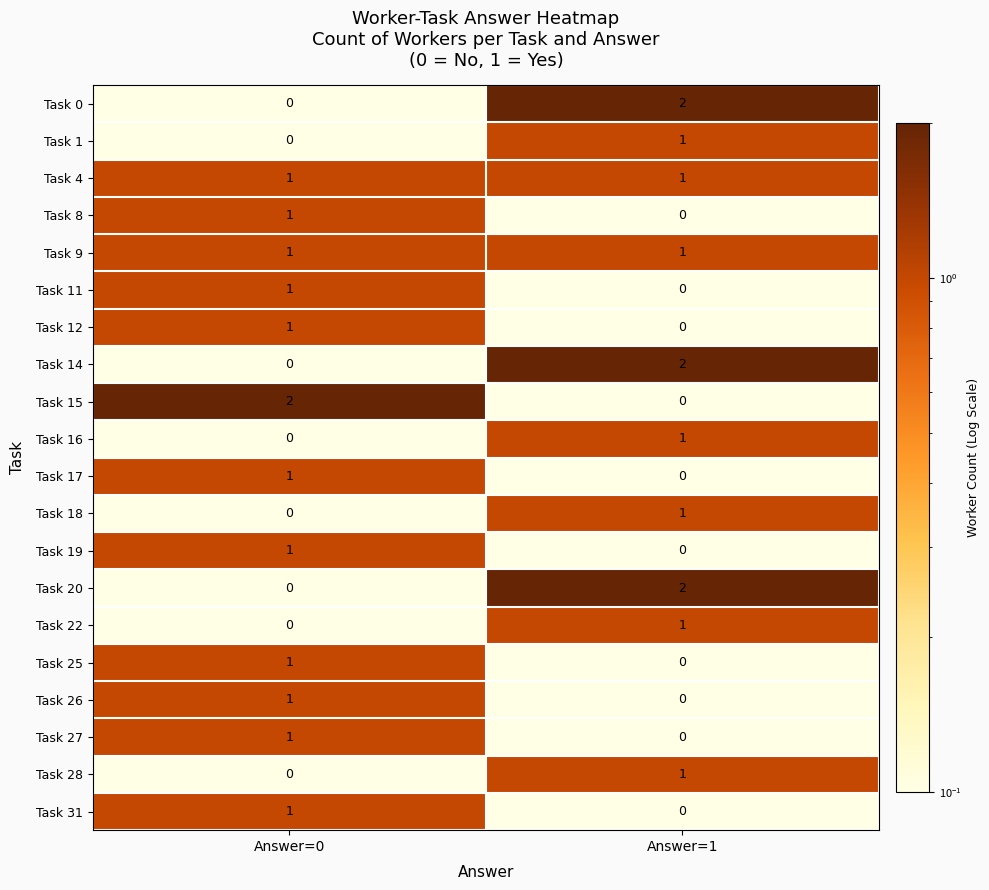

Rank the categories by Task 19 value from highest to lowest.

Answer=0, Answer=1